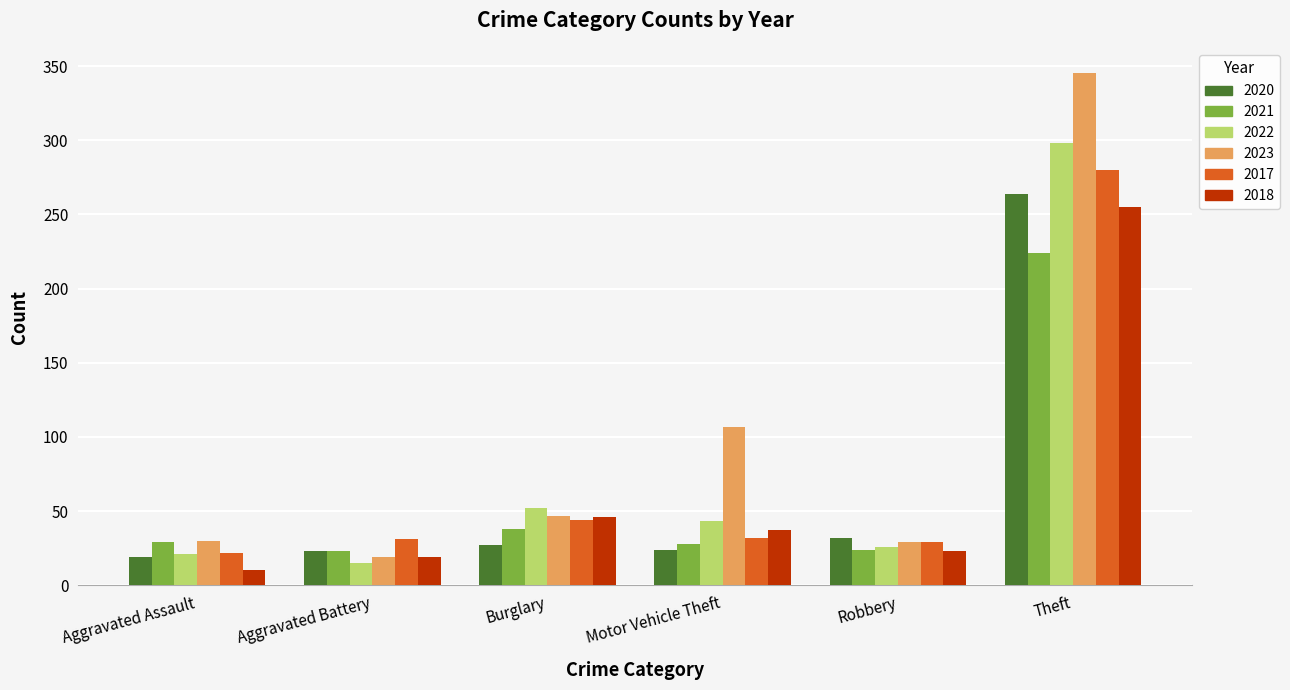

The 2017 series shows 280 at Theft. True or false?

True